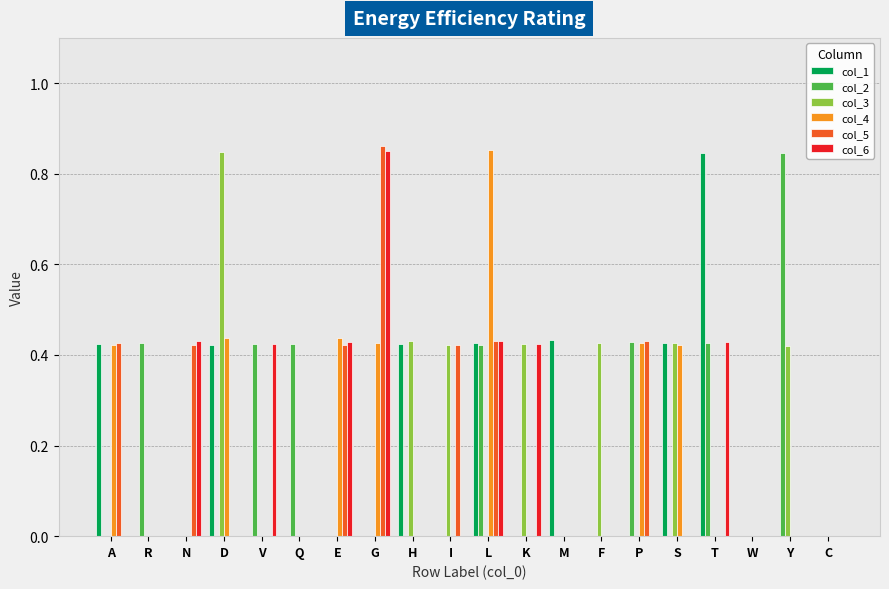

Is it true that col_2 equals 0.5 at E?

False